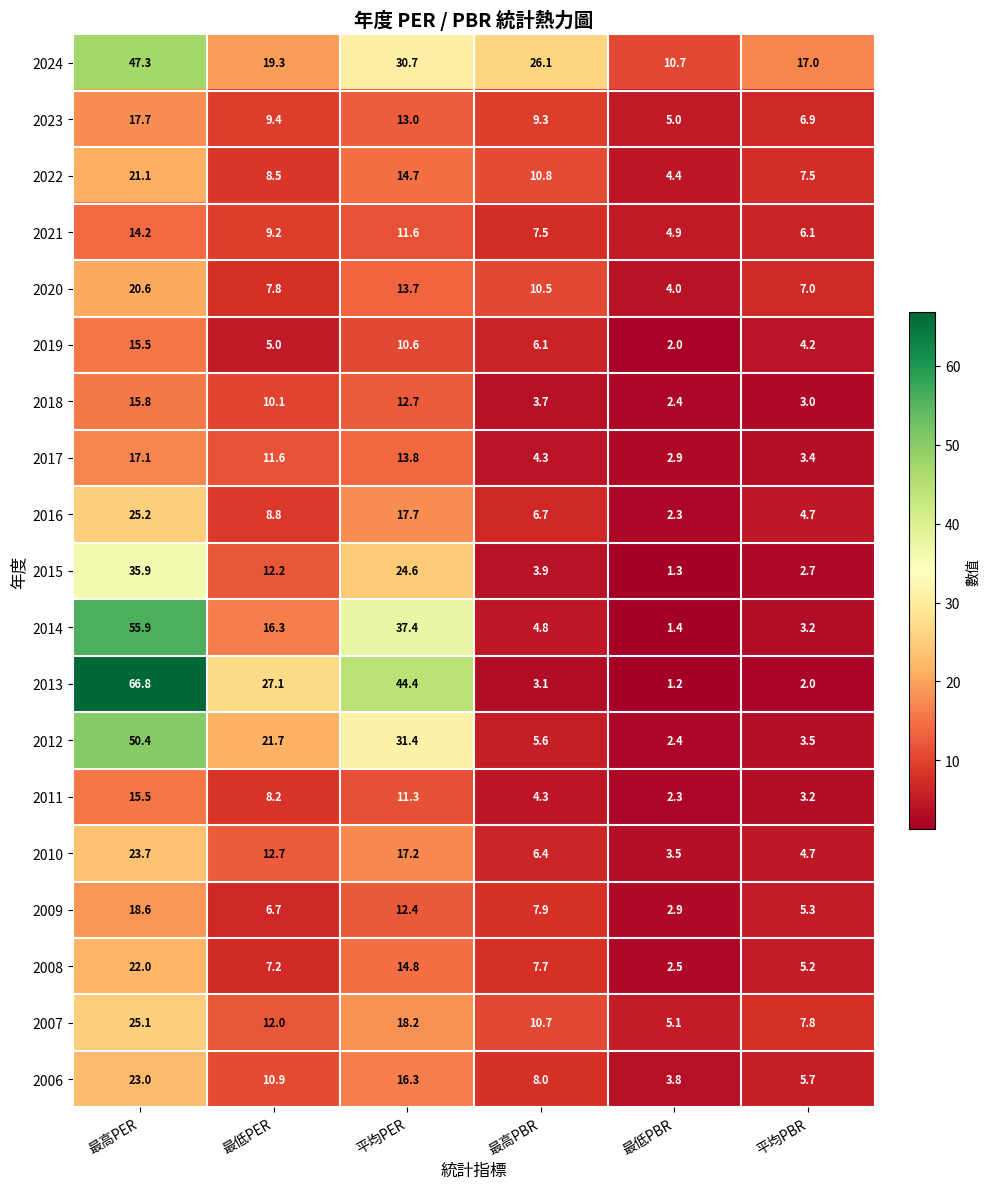

How many data points in 2014 are less than 16?

3